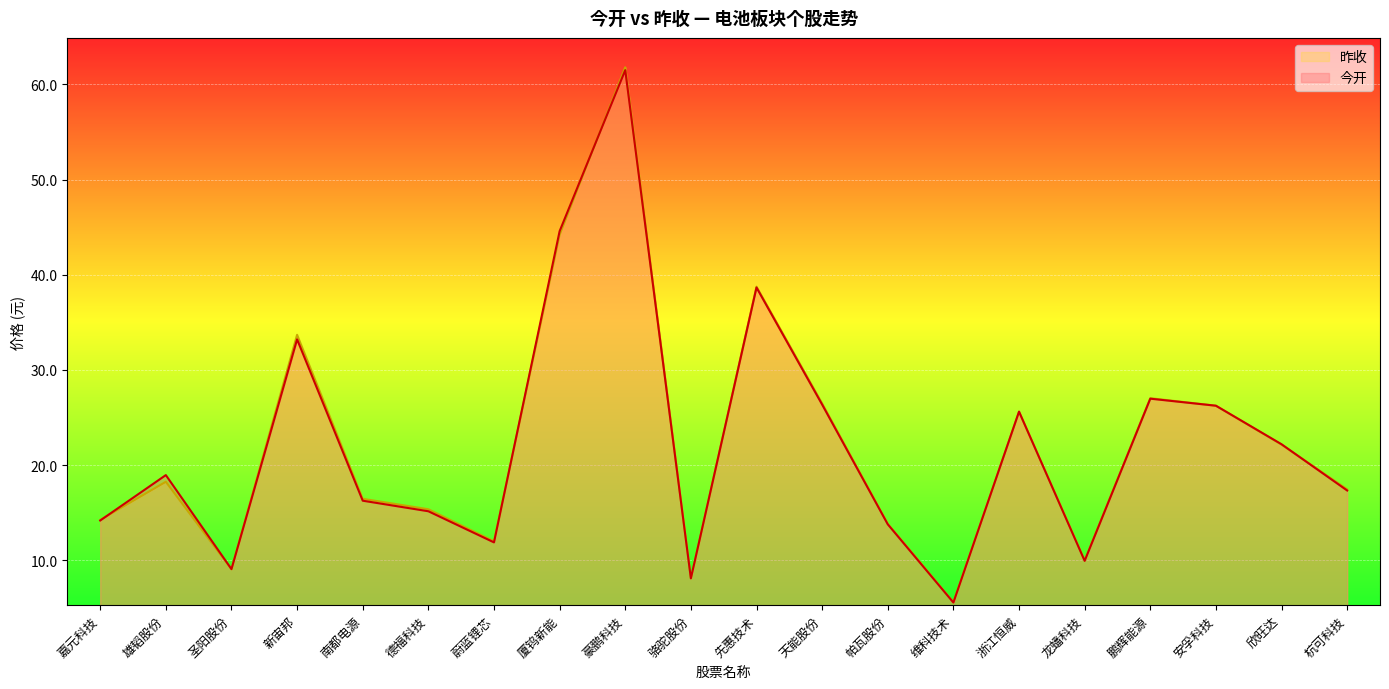

The 昨收 series shows 54.5 at 新宙邦. True or false?

False